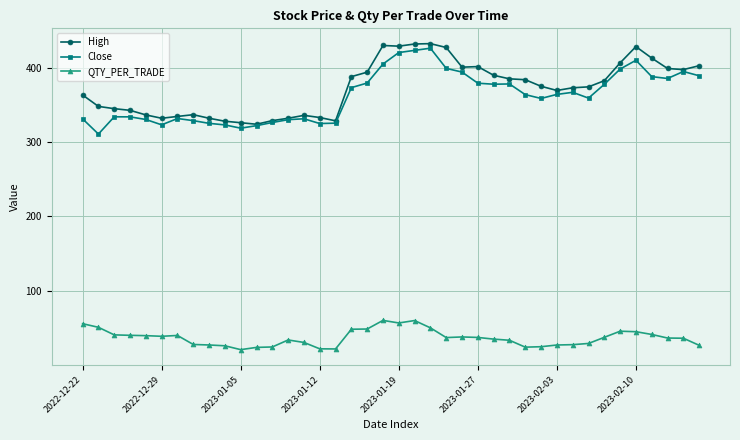

True or false: Close and QTY_PER_TRADE intersect in this chart.

False